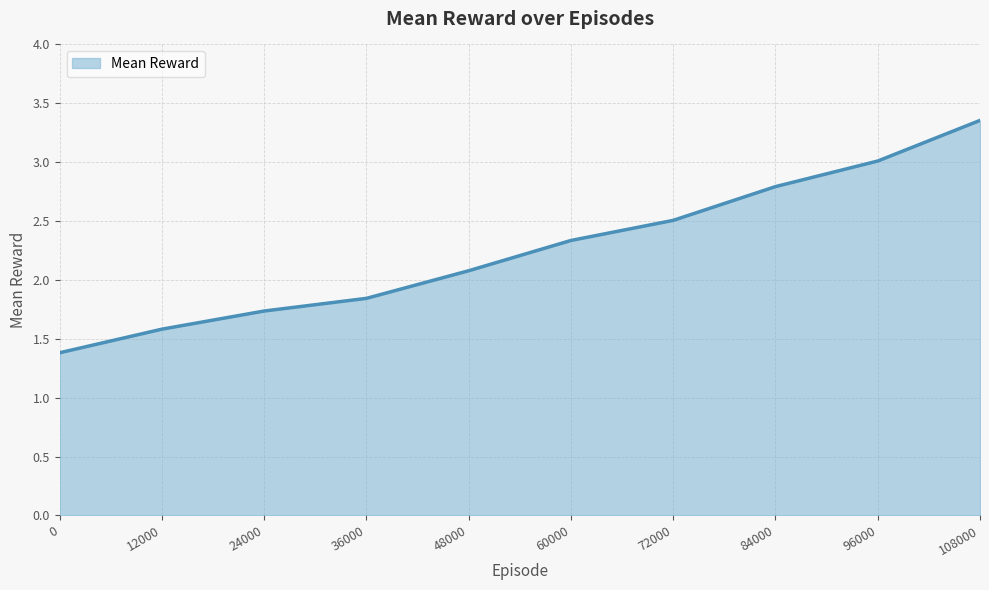

What is the difference between the values at 96000 and 48000?

0.9